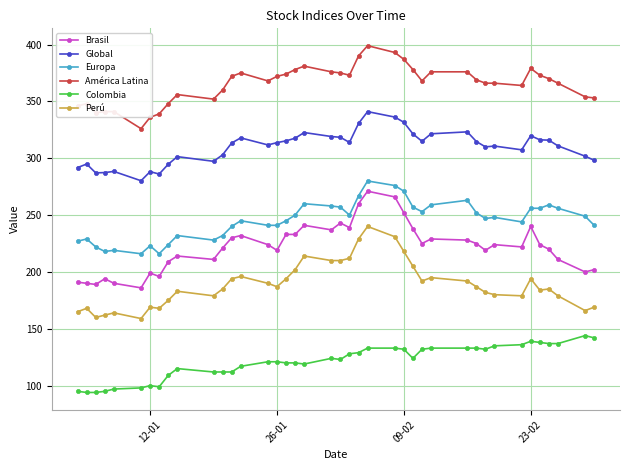

Which series has the largest total across all categories?

América Latina